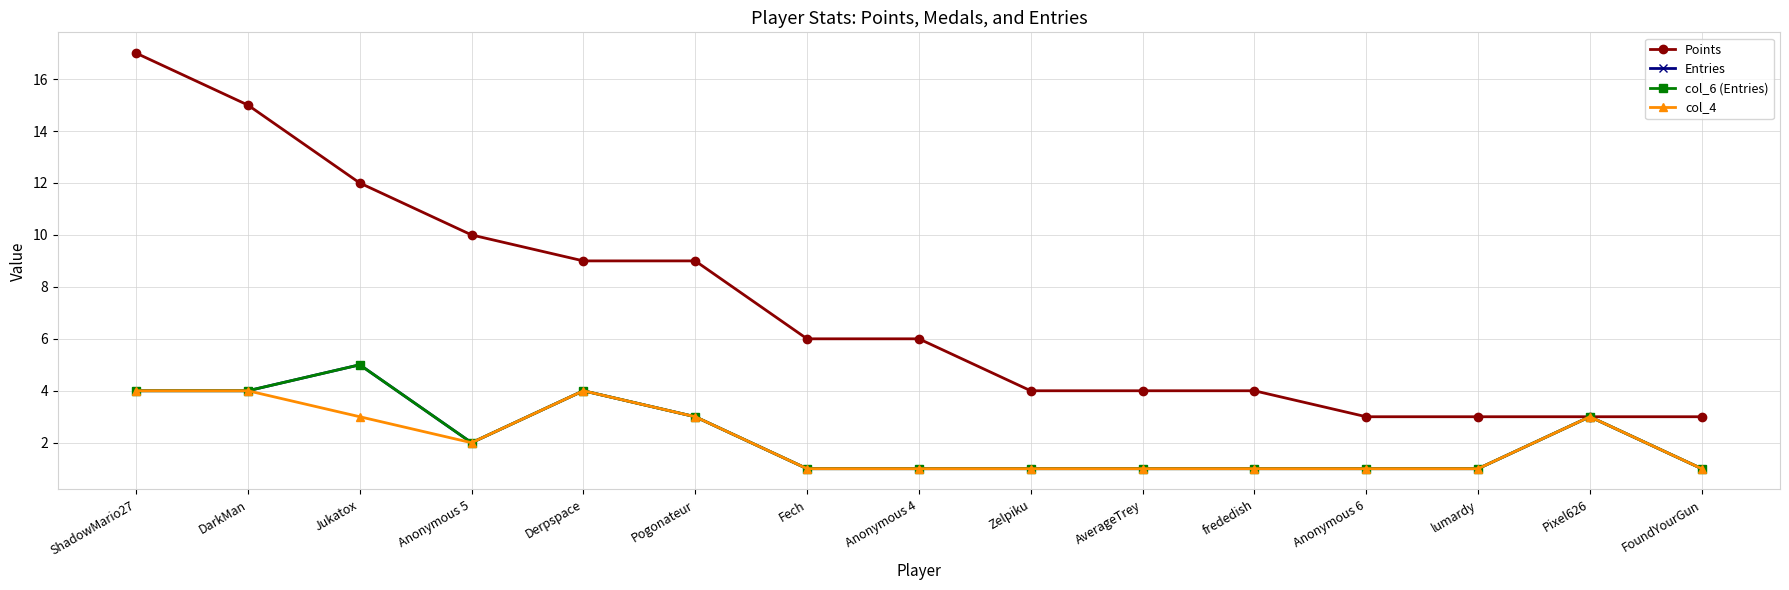

At AverageTrey, list the series in order from largest to smallest.

Points, Entries, col_6 (Entries), col_4